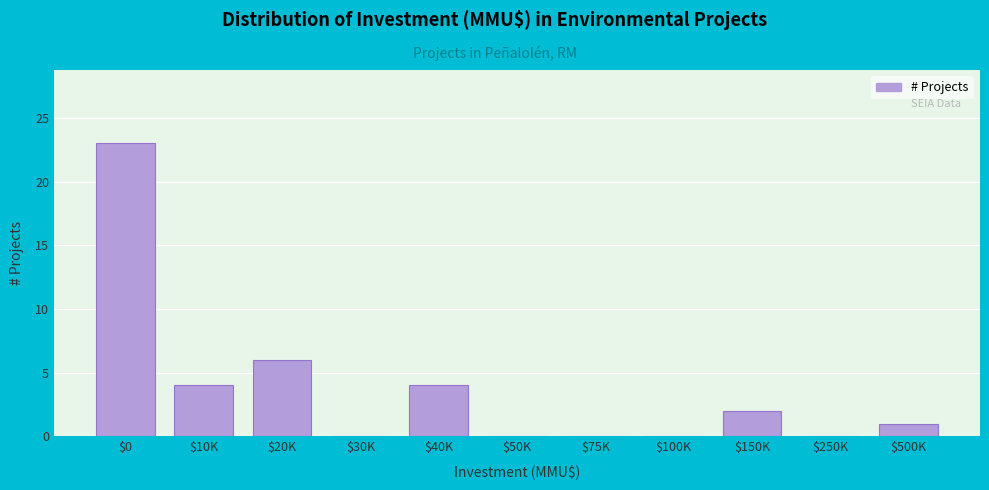

What is the sum of all values?

40